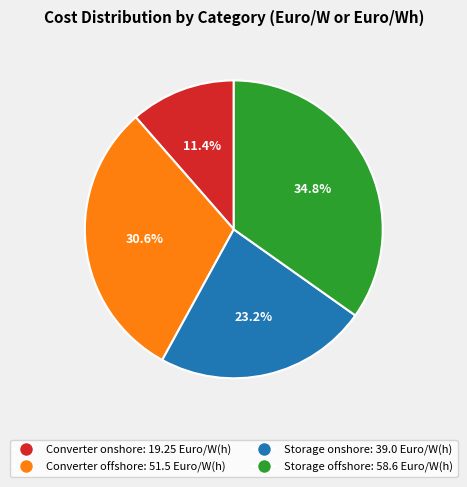

Which category has the smallest portion of the pie?

Converter onshore